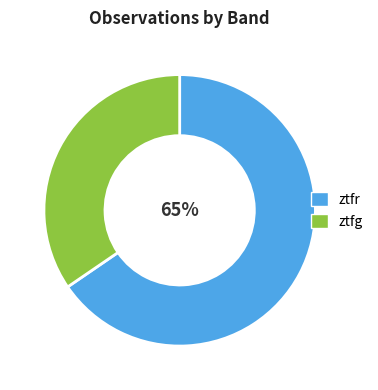

True or false: ztfr accounts for 65% of the total.

True